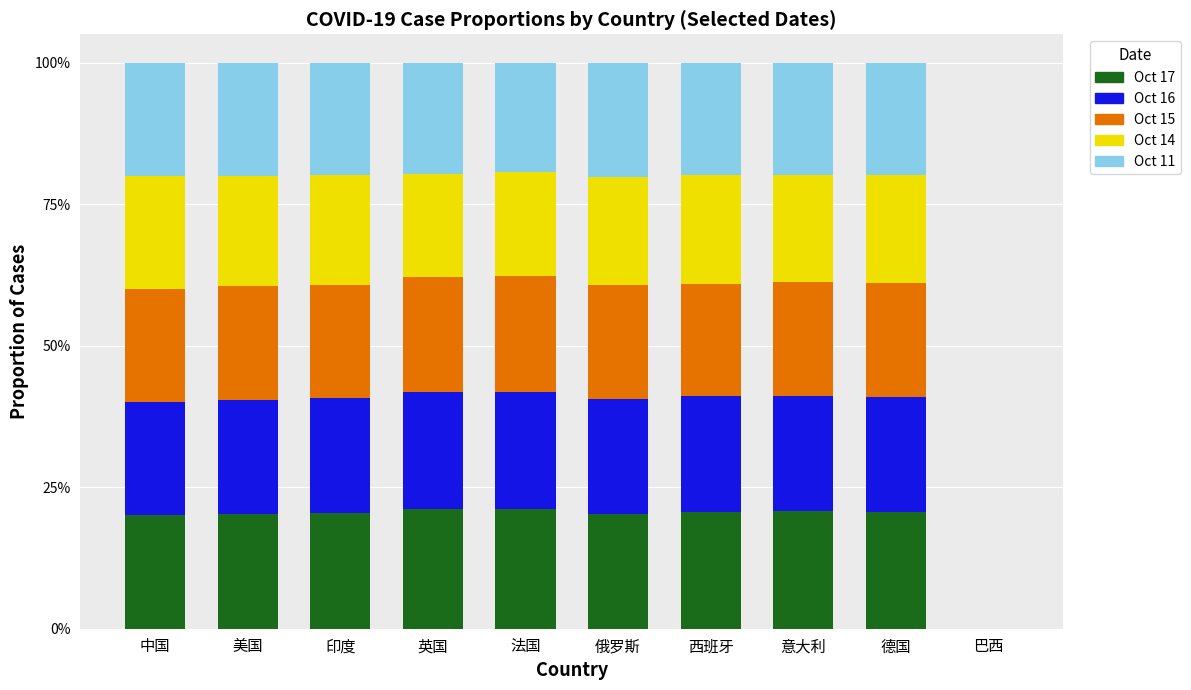

Are the bars grouped side by side (vs. stacked)?

No